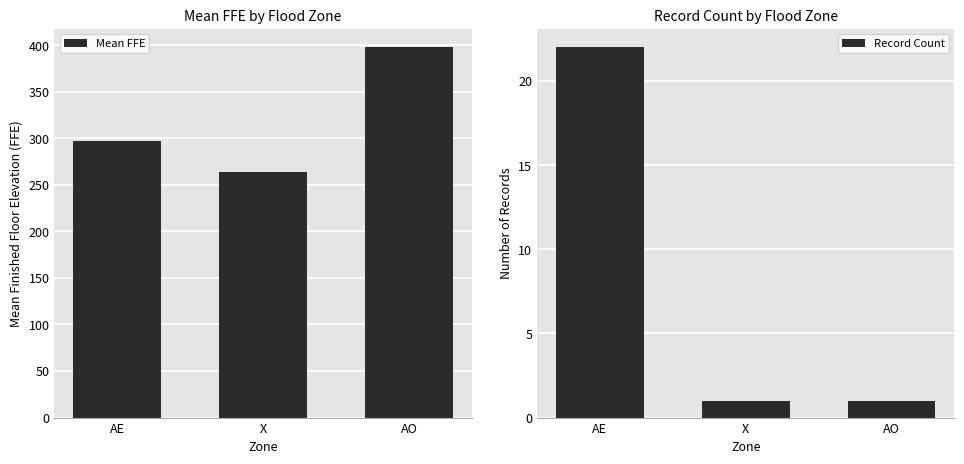

Which series has the largest total across all categories?

Mean FFE